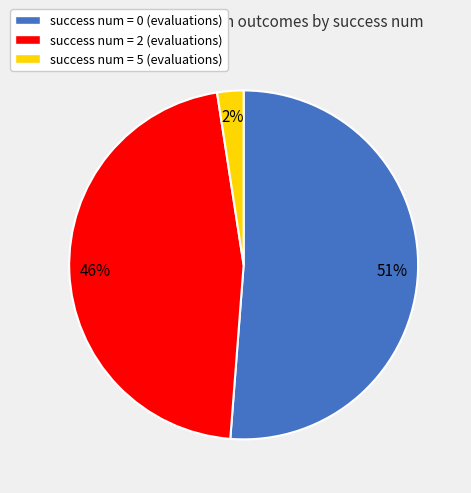

Is there any slice that represents more than half of the pie?

Yes